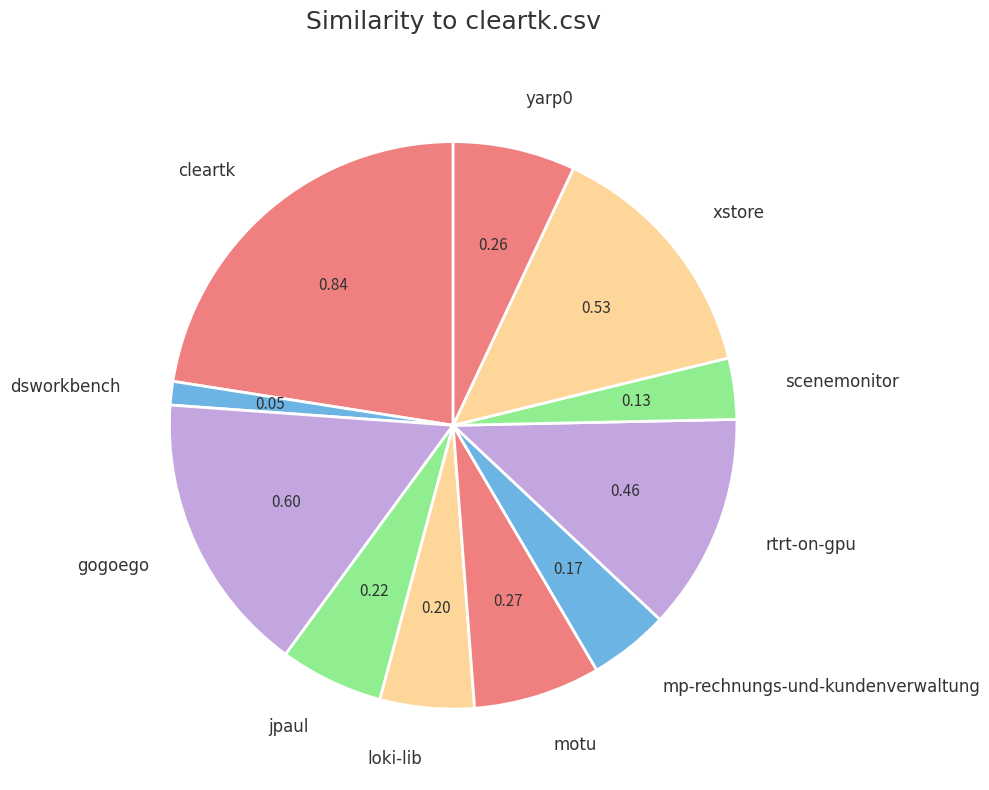

Is cleartk the majority of the pie?

No